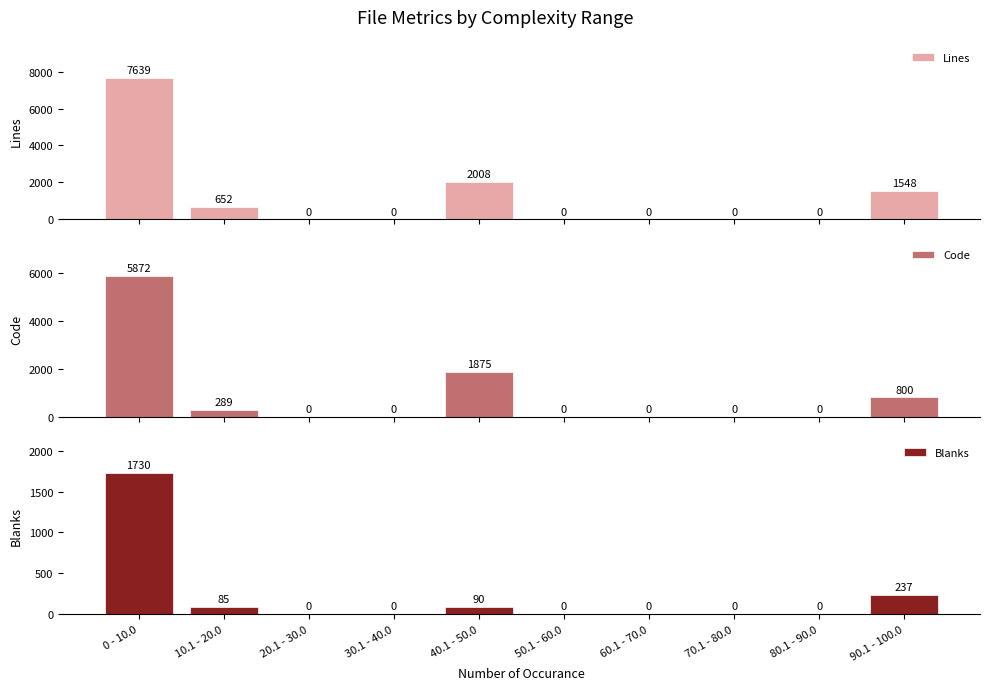

What is the value of the Blanks bar at the 1st from the left?

1730